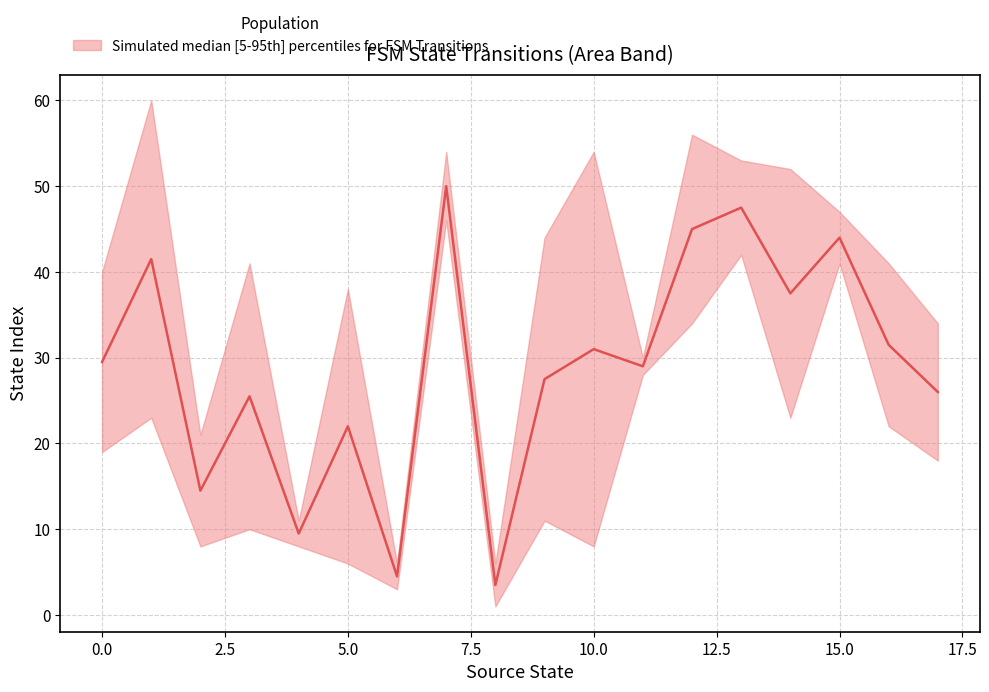

At how many categories does at least one series exceed 54?

2